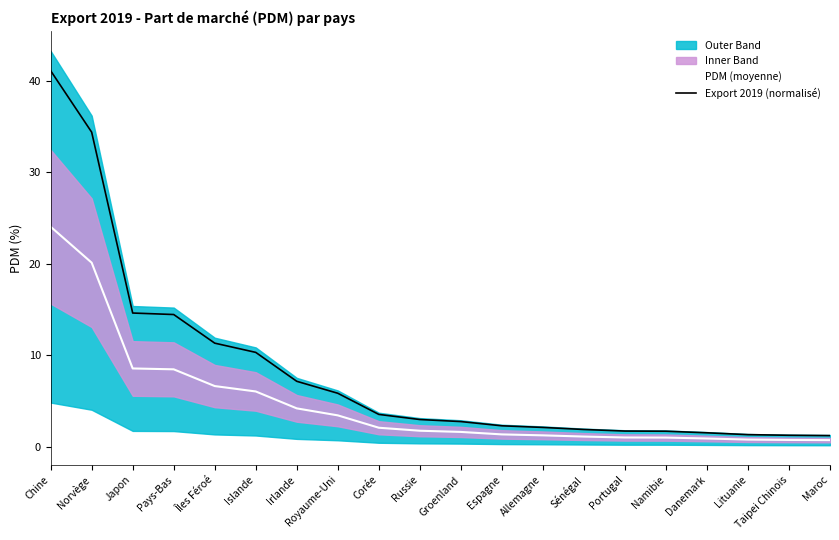

True or false: PDM (moyenne) and Export 2019 (normalisé) intersect in this chart.

False